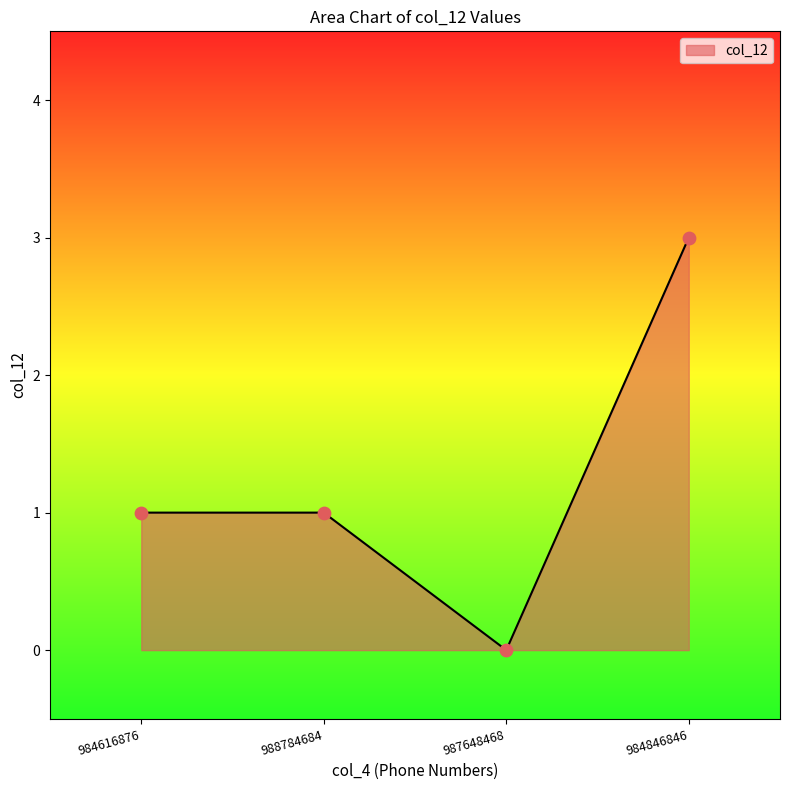

What is the change in value from 984616876 to 987648468?

-1